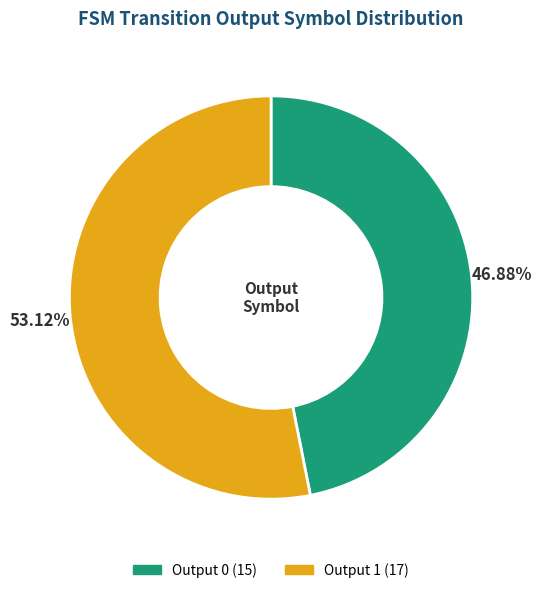

What is the ratio of the value at Output 0 to the value at Output 1?

0.9